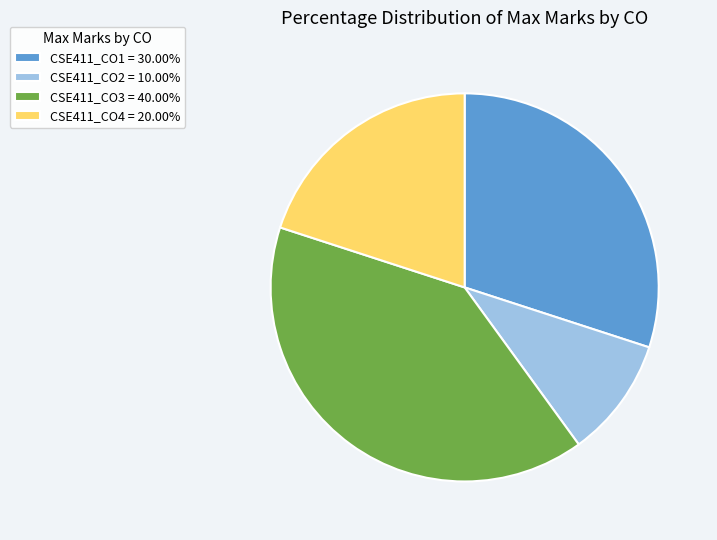

Is the sum of CSE411_CO4 = 20.00% and CSE411_CO2 = 10.00% greater than half?

No